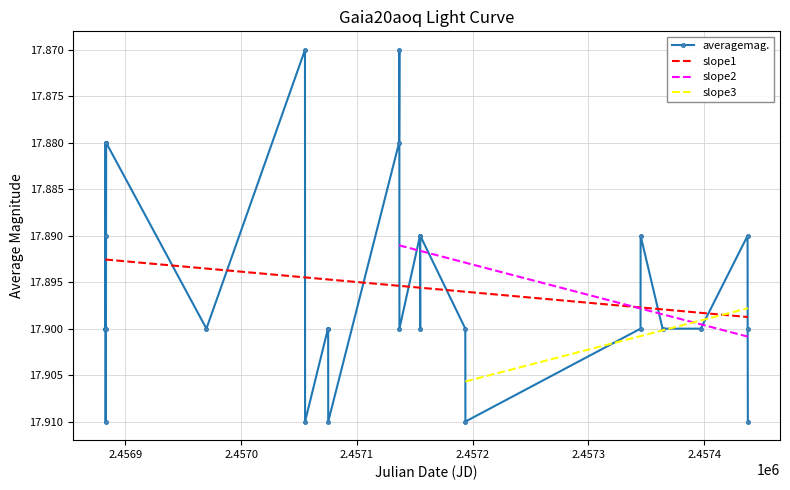

How many data points does each series have?

29